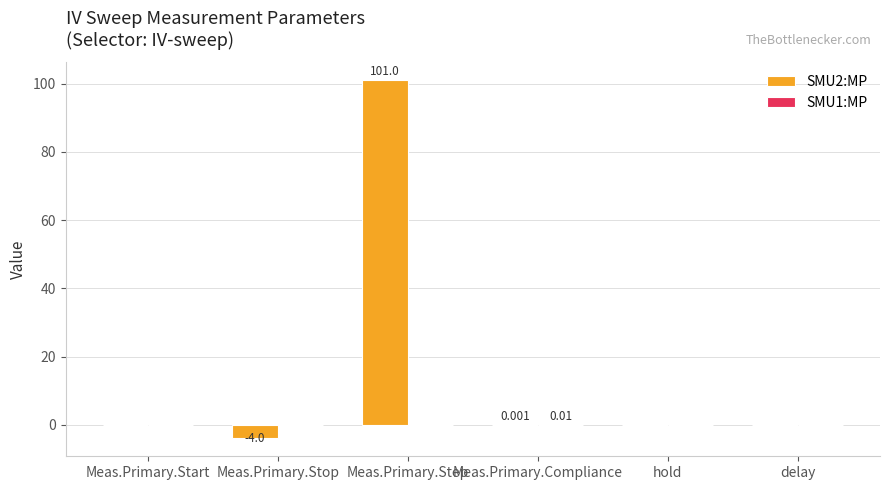

At which category is the sum across all series the highest?

Meas.Primary.Step